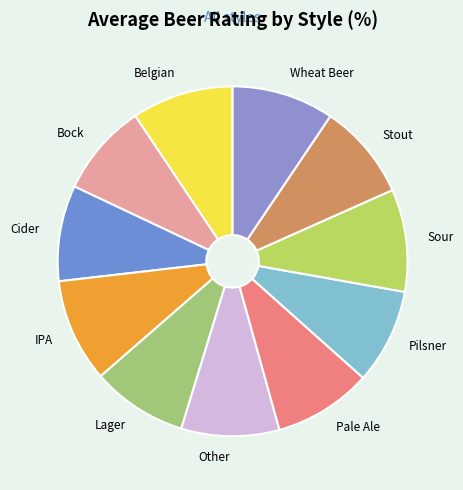

What is the ratio of the value at IPA to the value at Belgian?

1.0